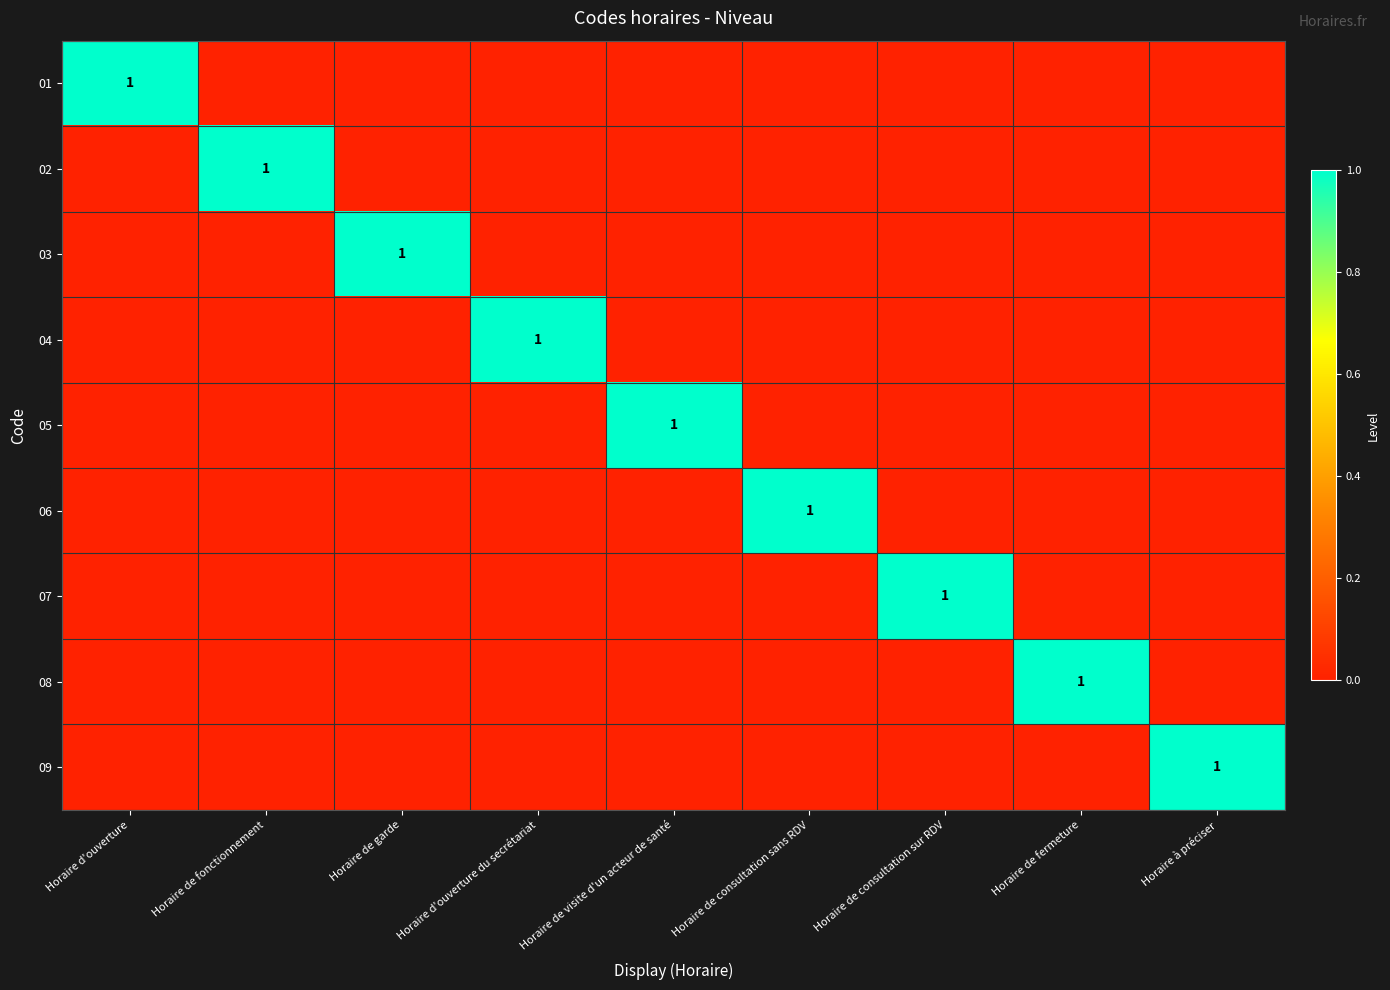

Between Horaire de fermeture and Horaire de visite d'un acteur de santé, which is larger?

Horaire de fermeture